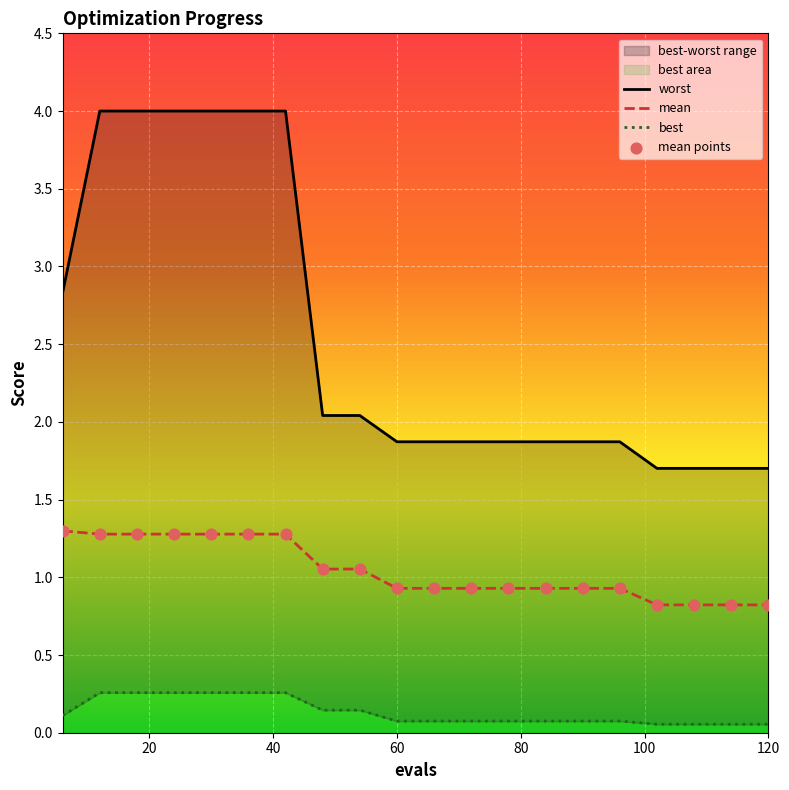

Is the value of worst at 12 greater than the value of mean at 18?

Yes